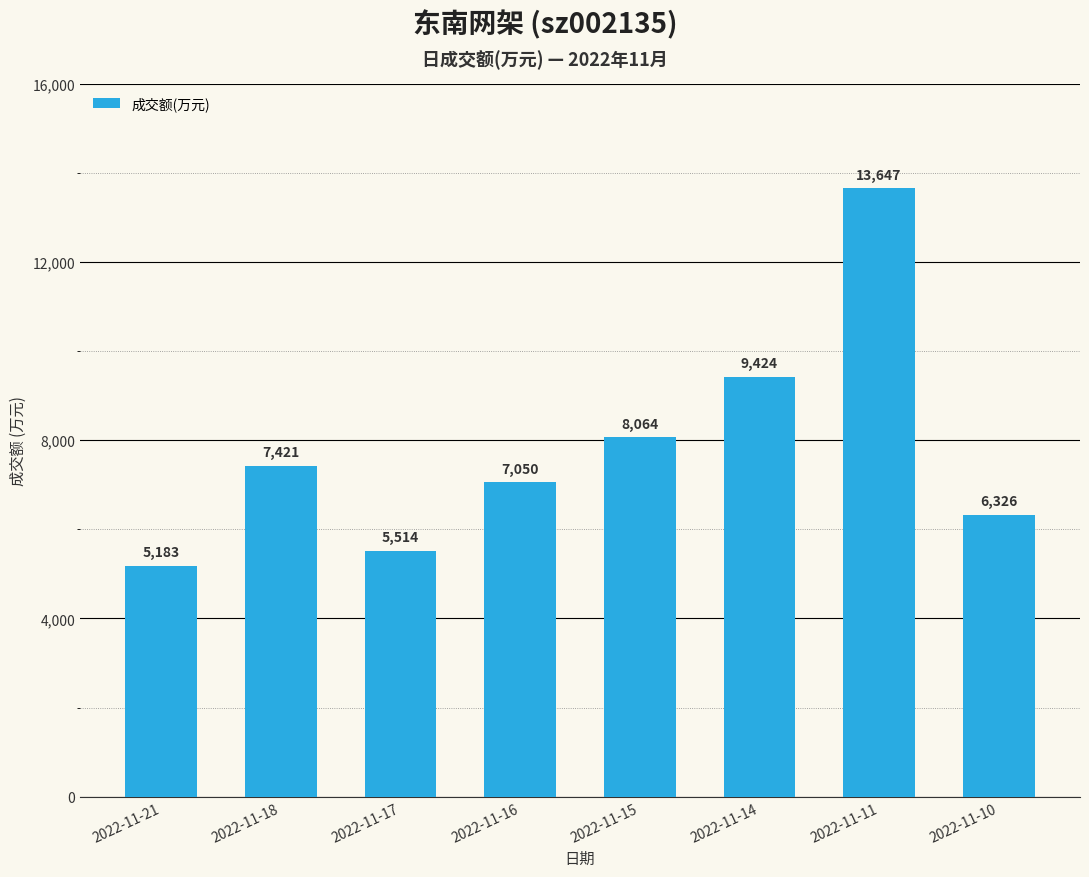

True or false: the data shows 7050 at 2022-11-16.

True